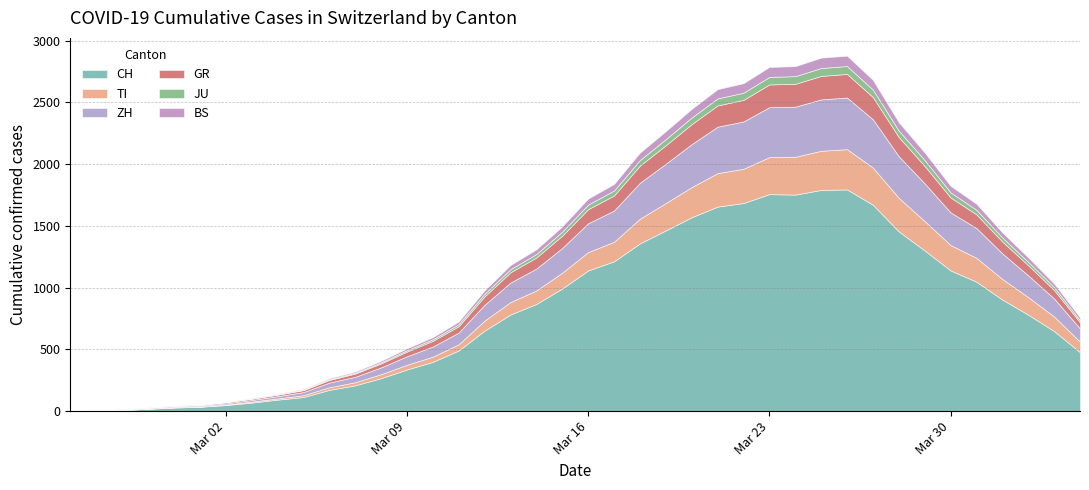

What is the label of the 20th point from the left?

2020-03-15